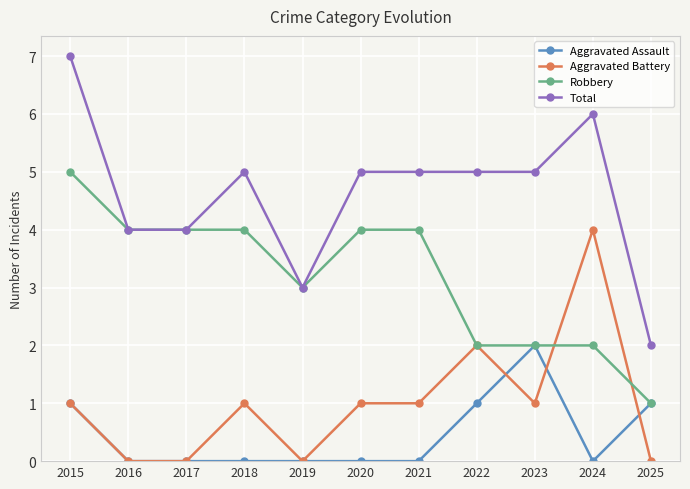

Which series has the largest range (max minus min)?

Total